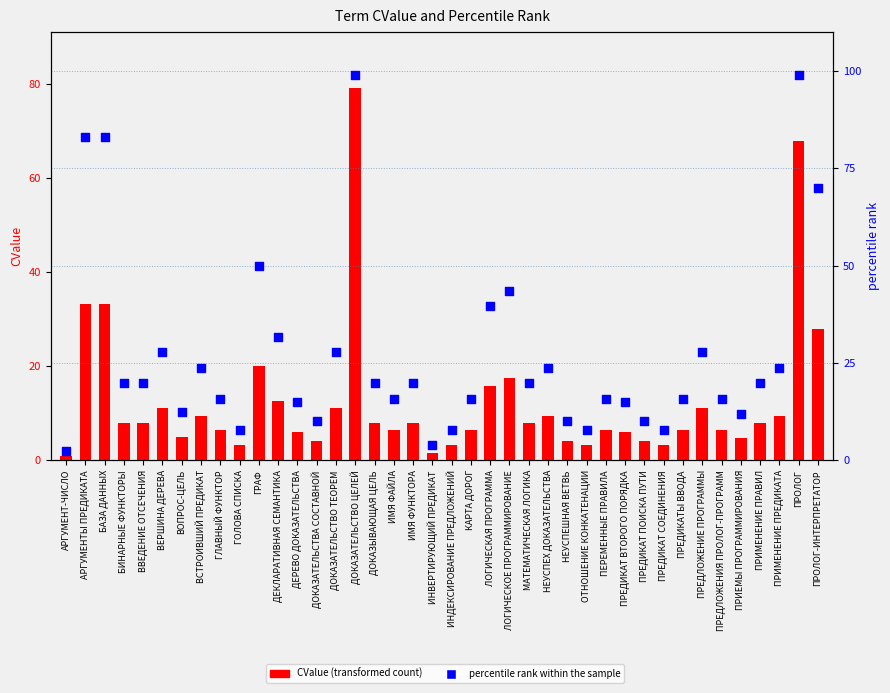

Which series has the widest spread of Y values?

percentile rank within the sample